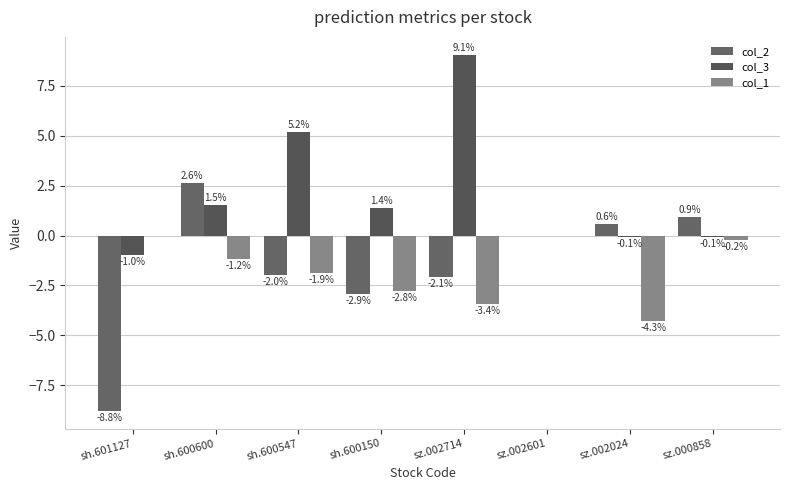

What is the difference between the maximum and second lowest values in the col_3 series?

9.2